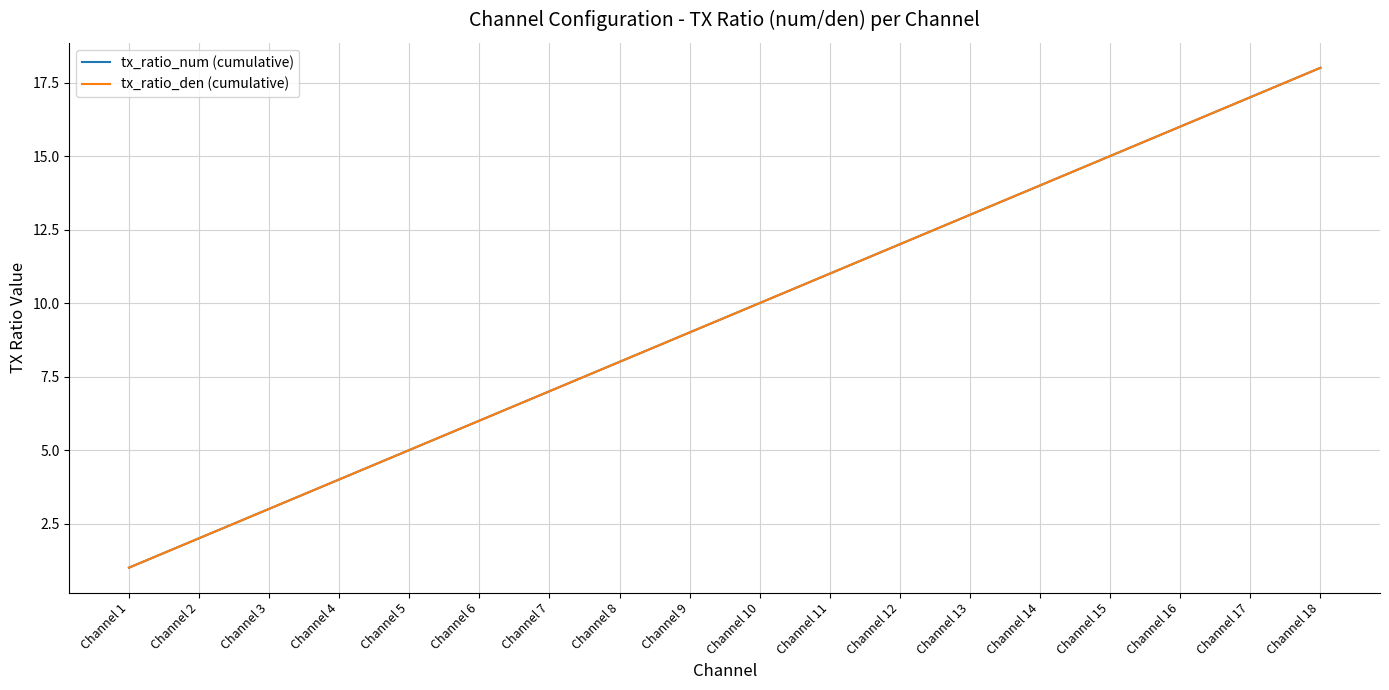

Is this an area chart (filled region under the line)?

No